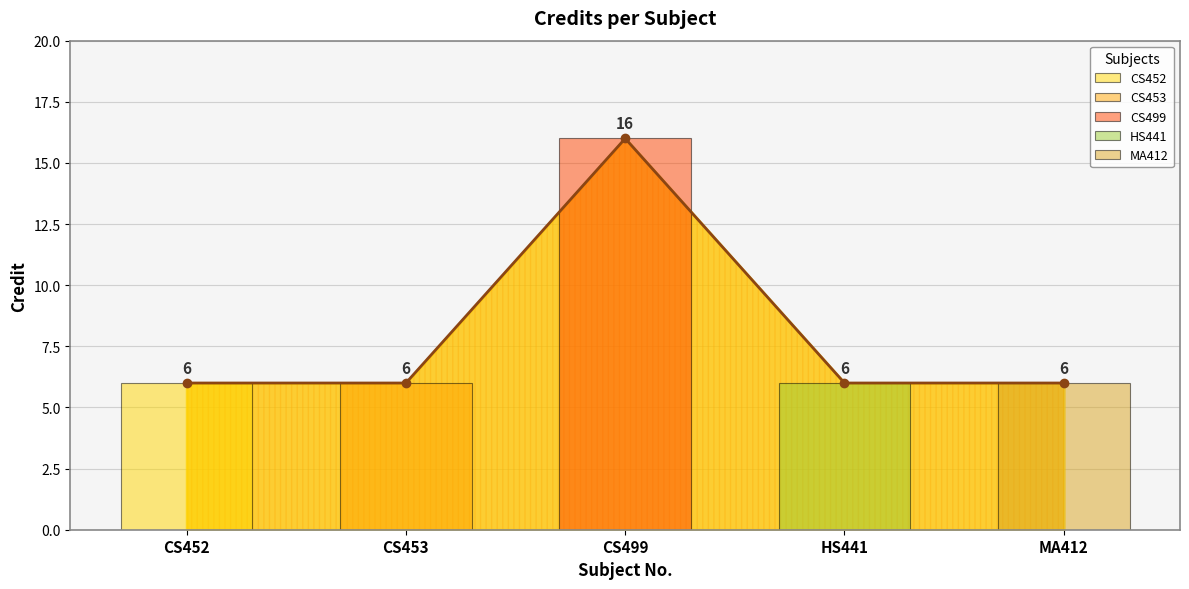

Reading left to right, extract all data points from this chart.

CS452=6	CS453=6	CS499=16	HS441=6	MA412=6